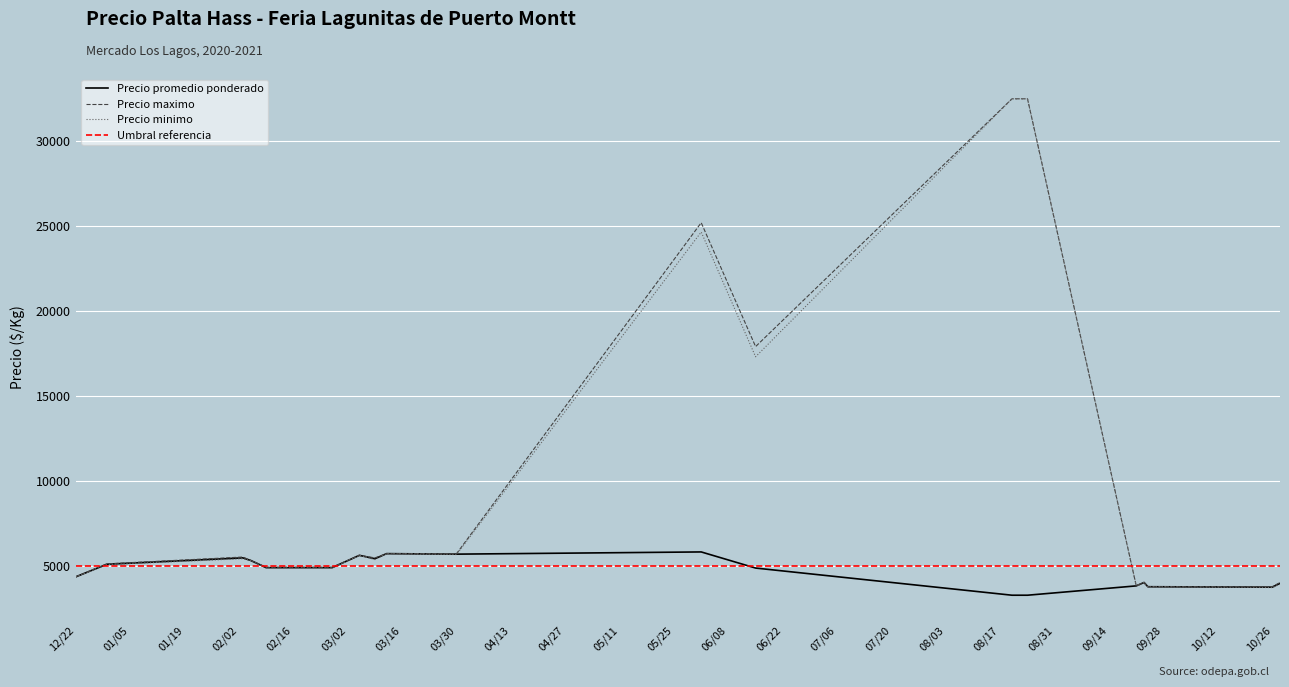

What is the total value across all series at 2021-08-24?

73500